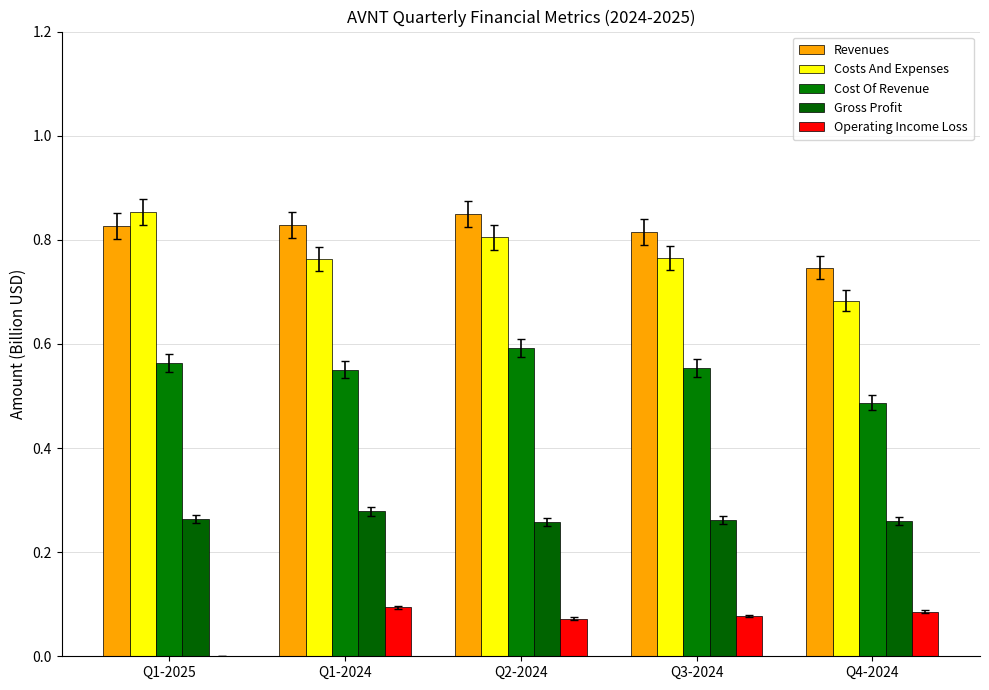

Which series changed the most between Q1-2025 and Q2-2024?

Operating Income Loss